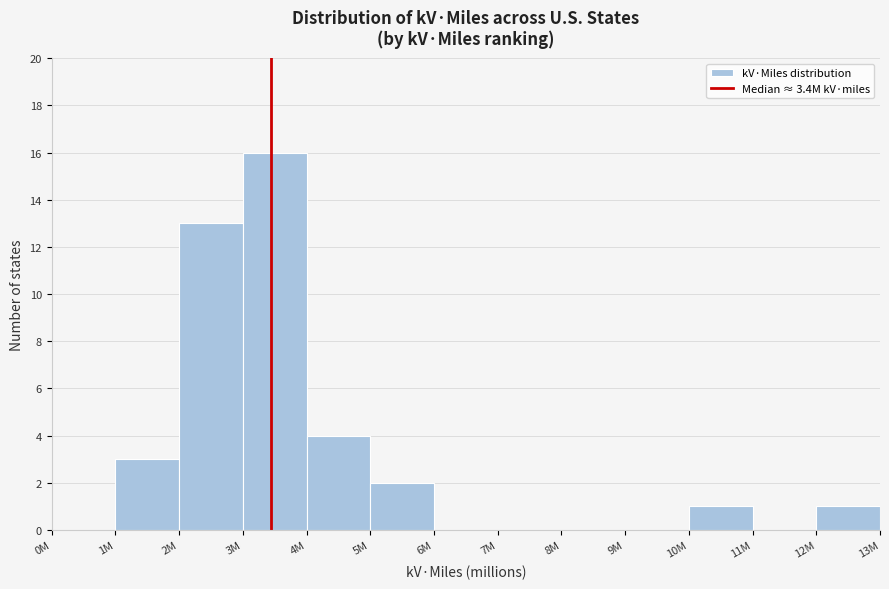

Reading right to left, list all the values displayed in this chart.

12M=1	11M=0	10M=1	9M=0	8M=0	7M=0	6M=0	5M=2	4M=4	3M=16	2M=13	1M=3	0M=0